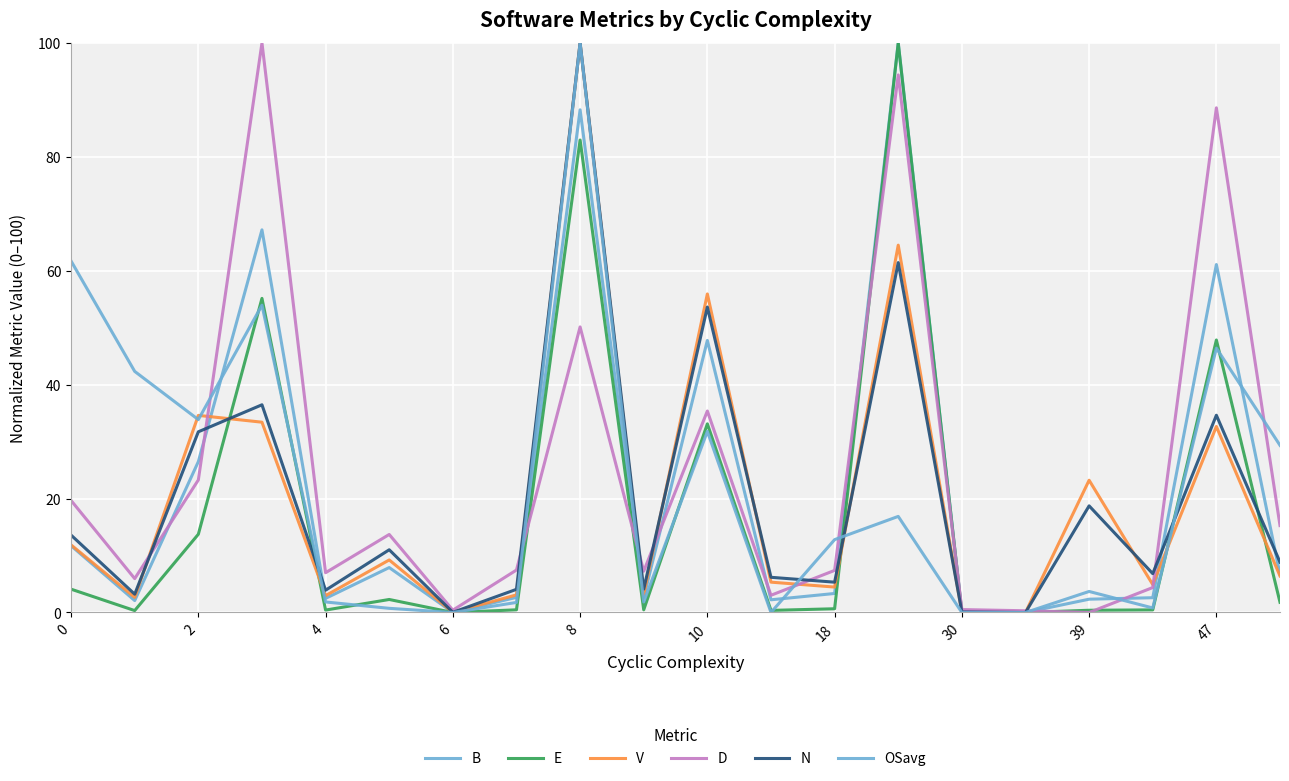

What is the difference between the second highest and minimum values in the B series?

88.3